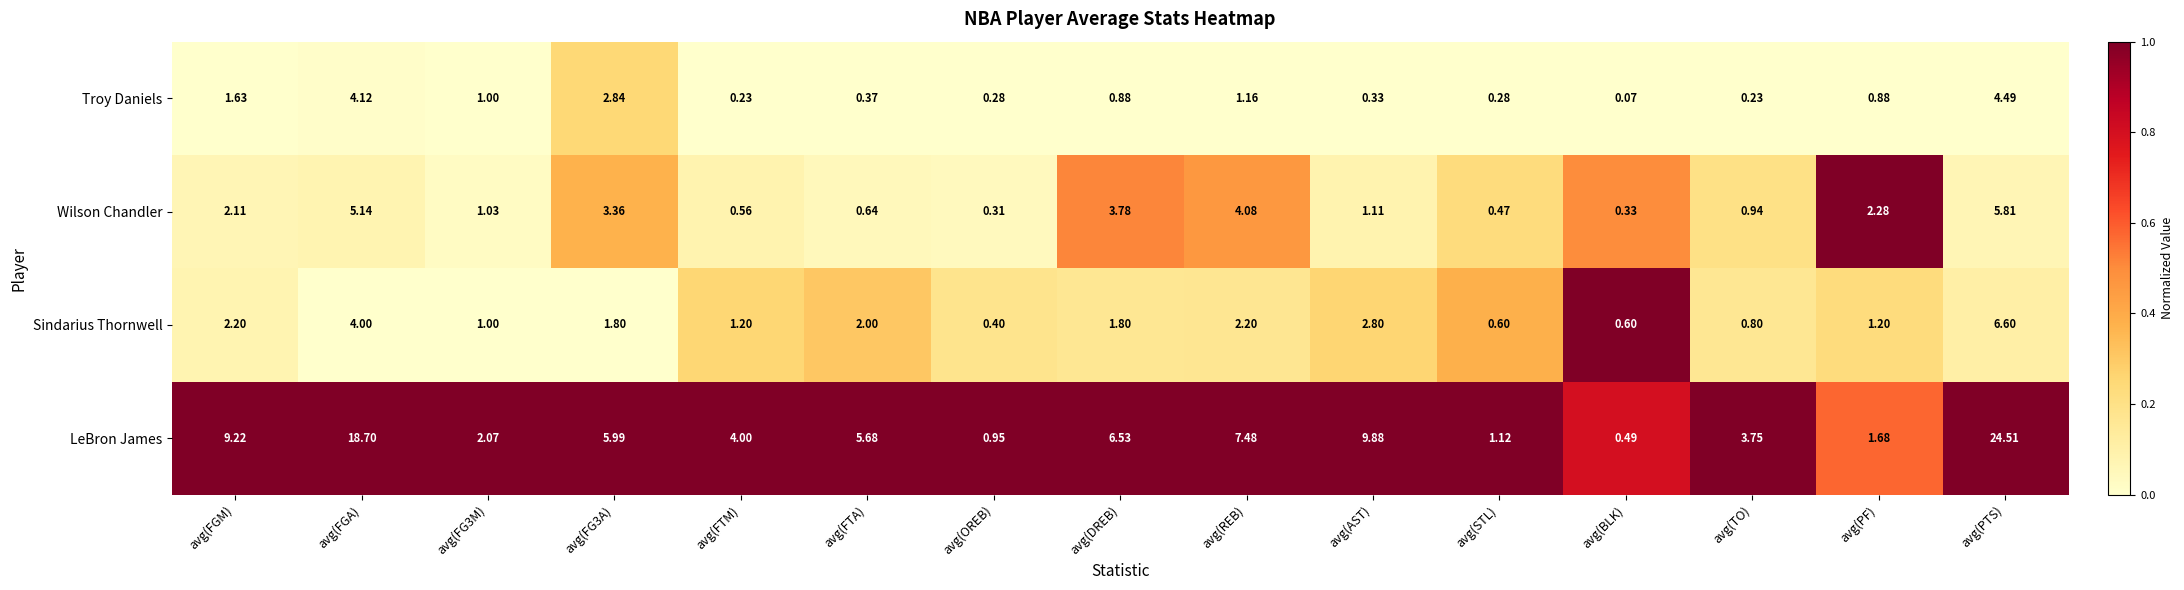

Which category has the lowest value in the Troy Daniels series?

avg(BLK)